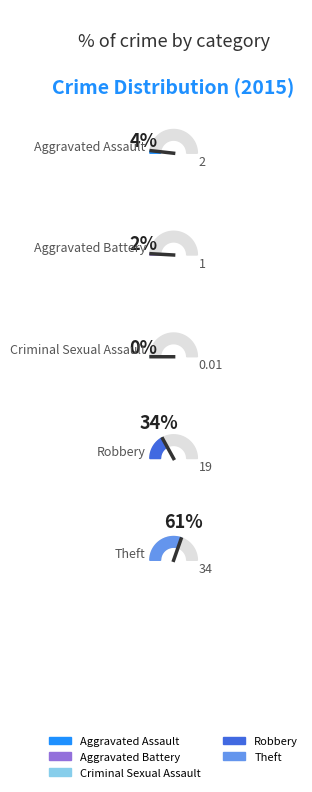

True or false: Theft accounts for 61% of the total.

True